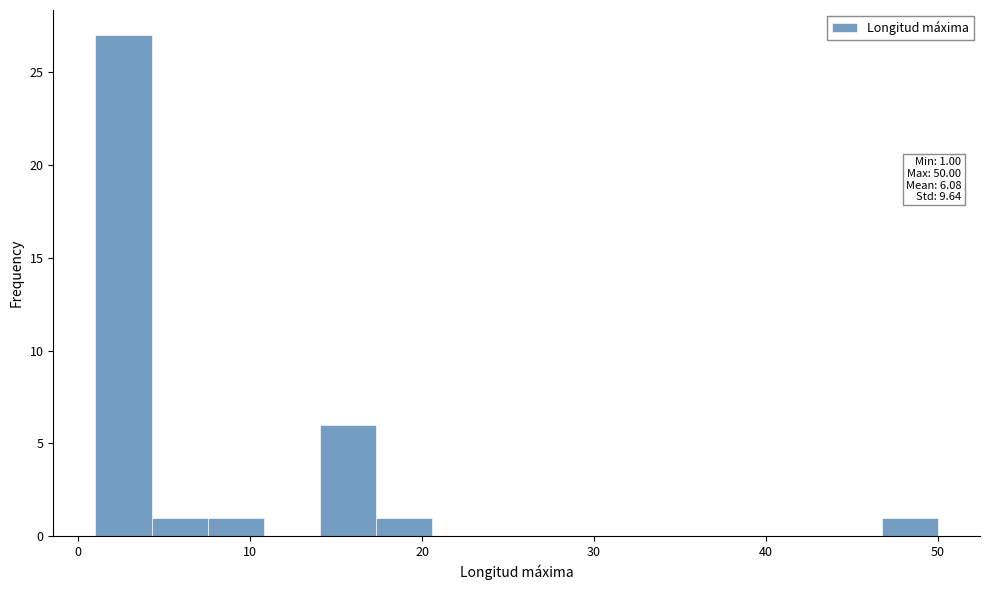

Read against the x-axis, roughly where is the centre of the tallest bar?

3